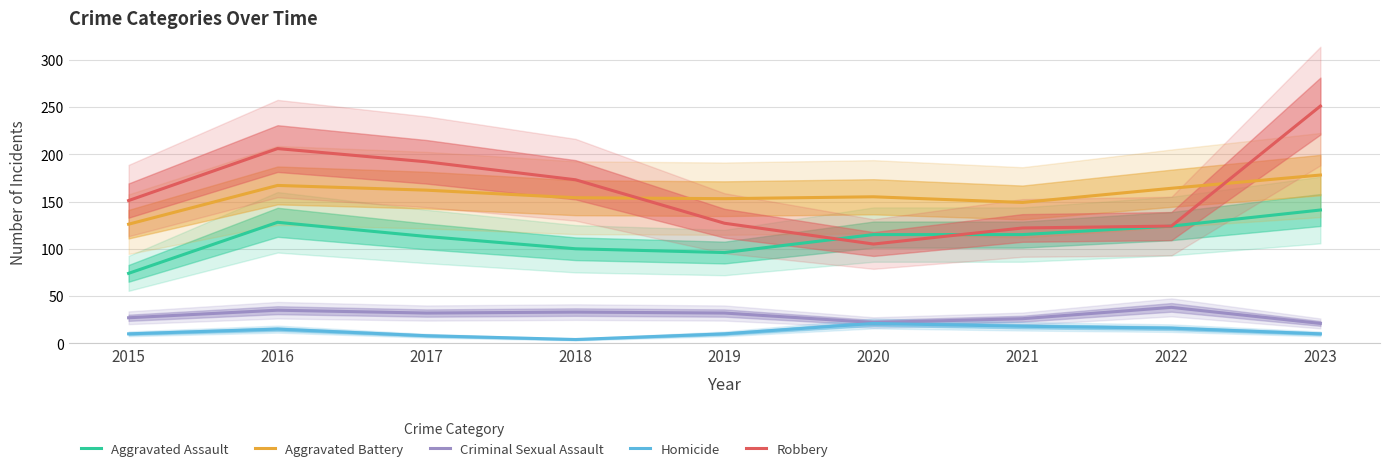

At 2019, list the series in order from smallest to largest.

Homicide, Criminal Sexual Assault, Aggravated Assault, Robbery, Aggravated Battery